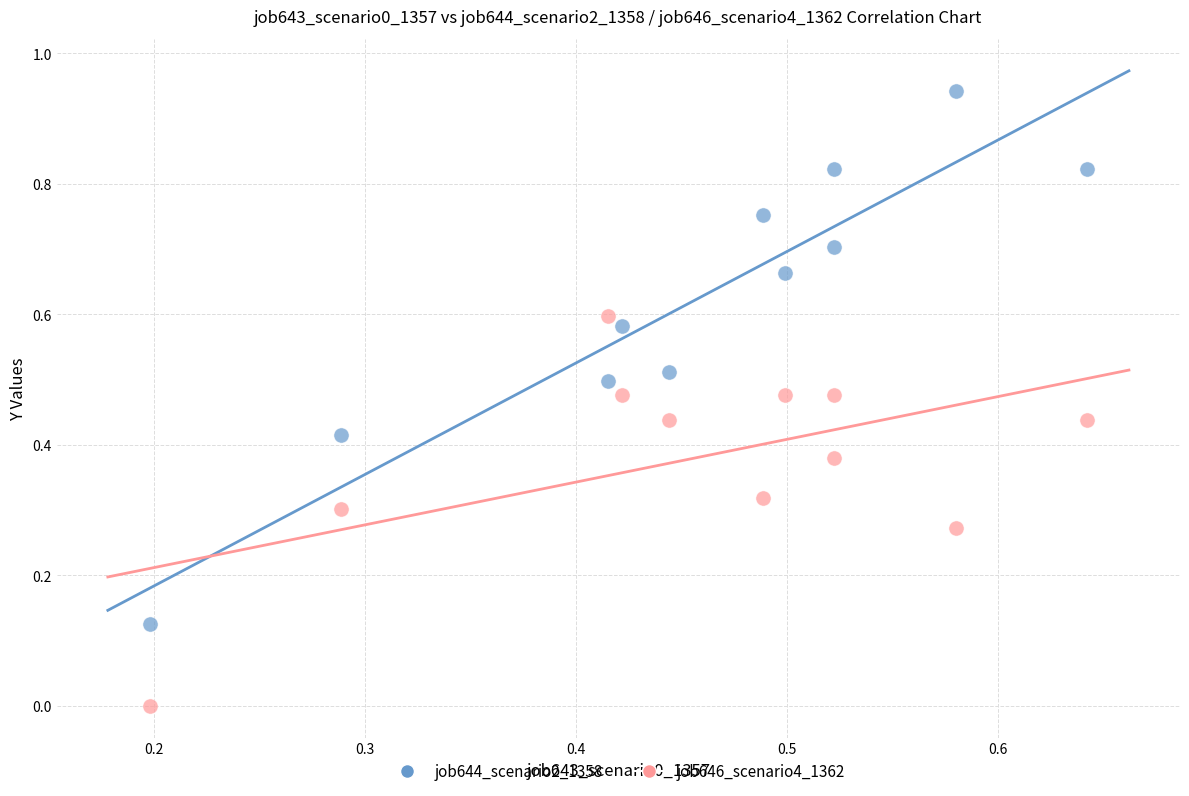

Which series reaches the minimum Y coordinate?

job646_scenario4_1362